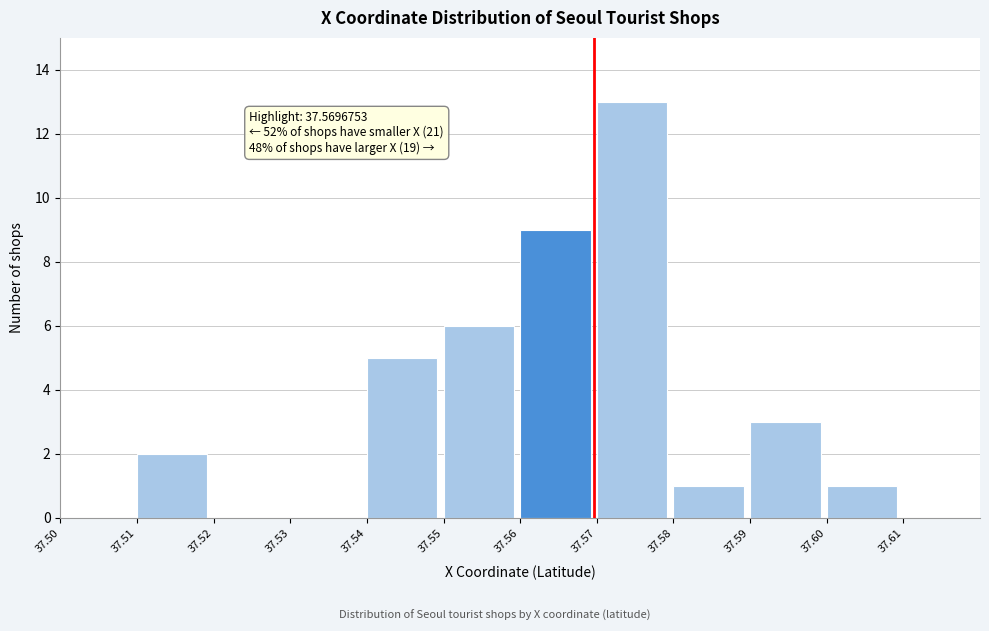

Which range on the x-axis has the tallest bar?

37.57 to 37.58